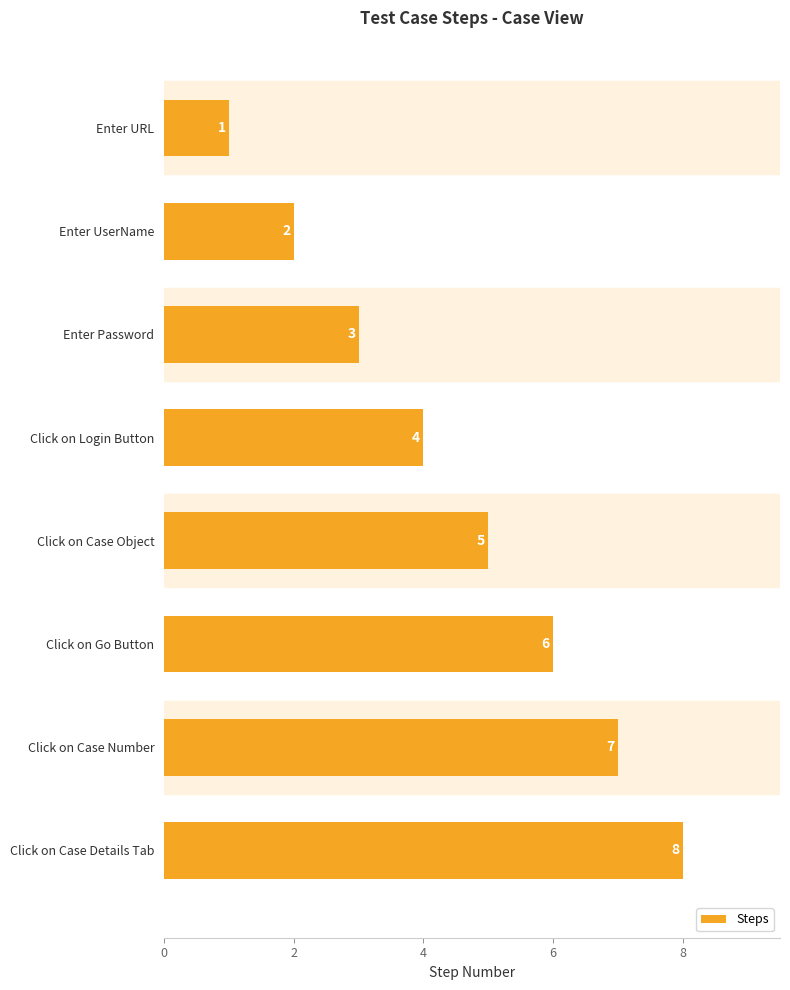

What is the greatest value displayed?

8